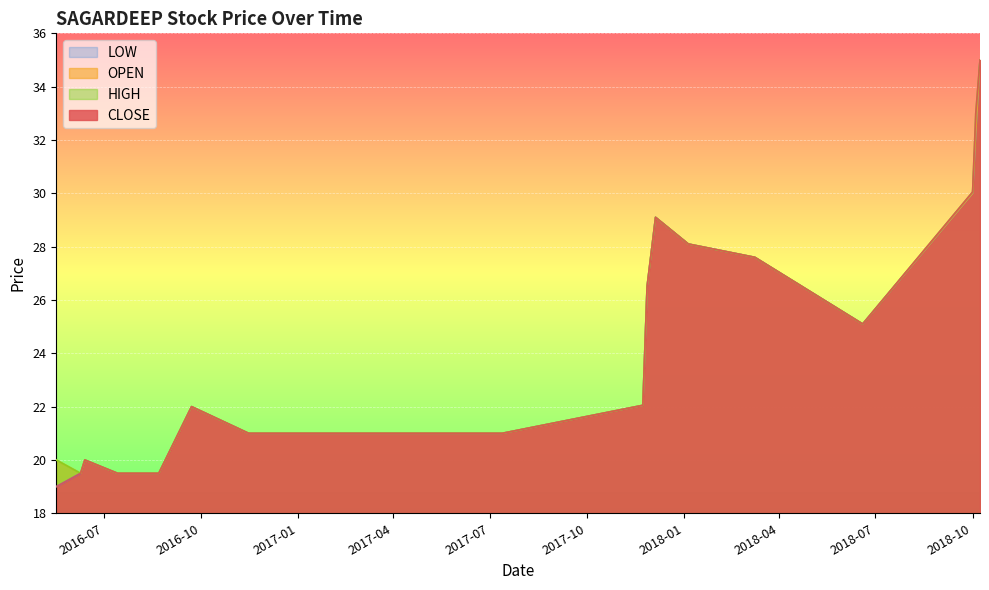

At which category does LOW reach its first local peak?

2016-06-13